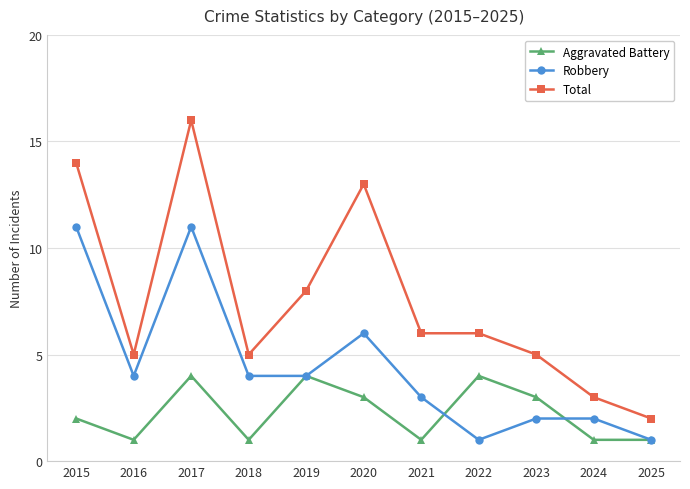

At which category does Total reach its first local peak?

2017